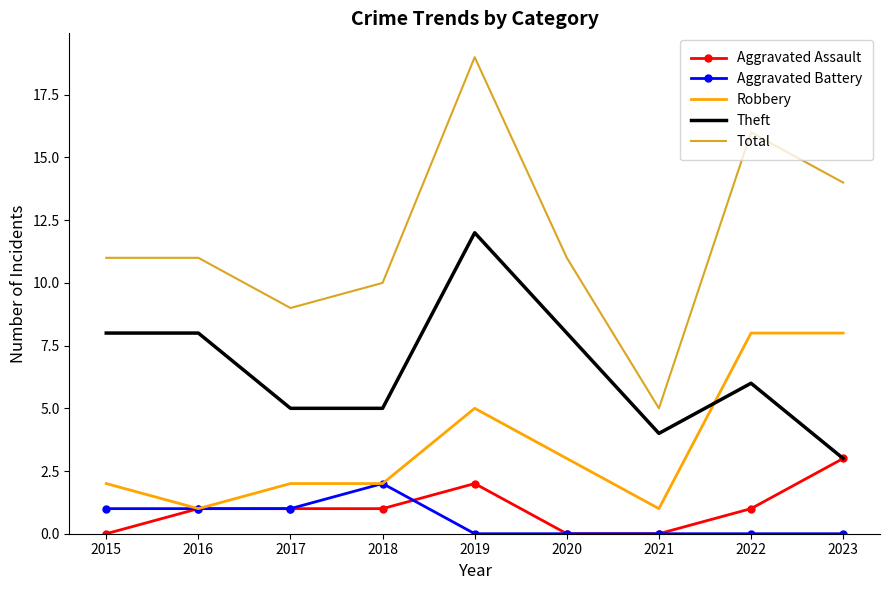

Is it true that Theft equals 5 at 2018?

True